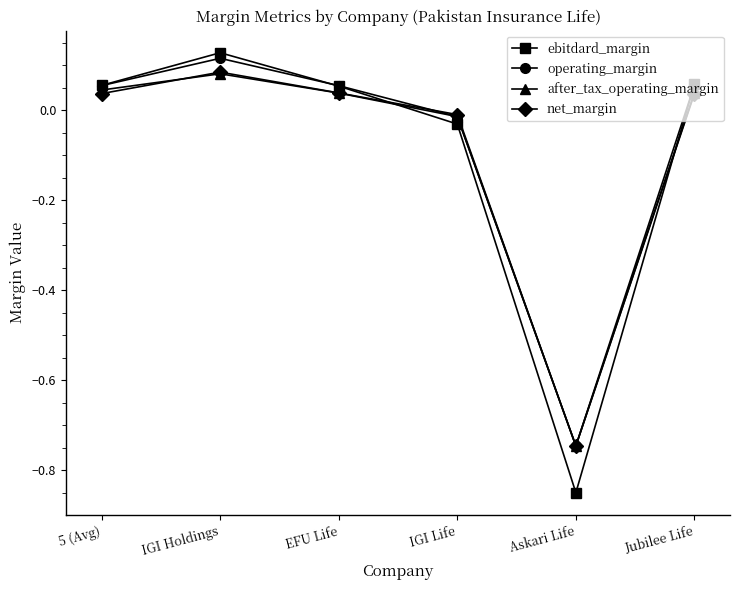

What is the average value of the operating_margin series?

-0.1